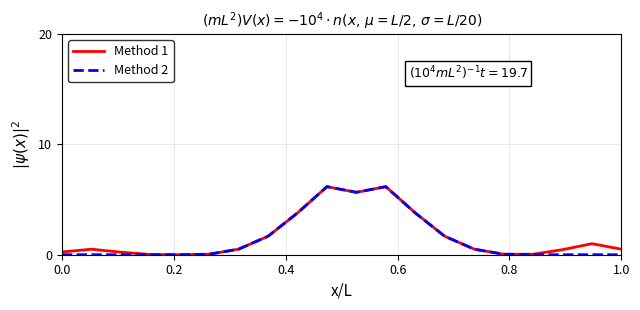

At how many categories does at least one series exceed 4?

3